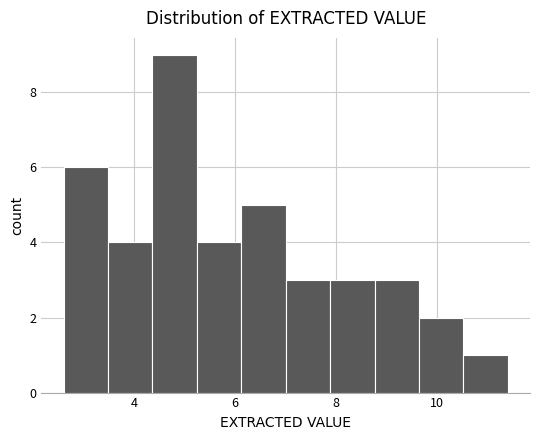

How tall is the bar that spans 7.88 to 8.76 on the x-axis? Neither the bar edges nor the heights are printed on the chart, so give them approximately, as read against the axes.

3